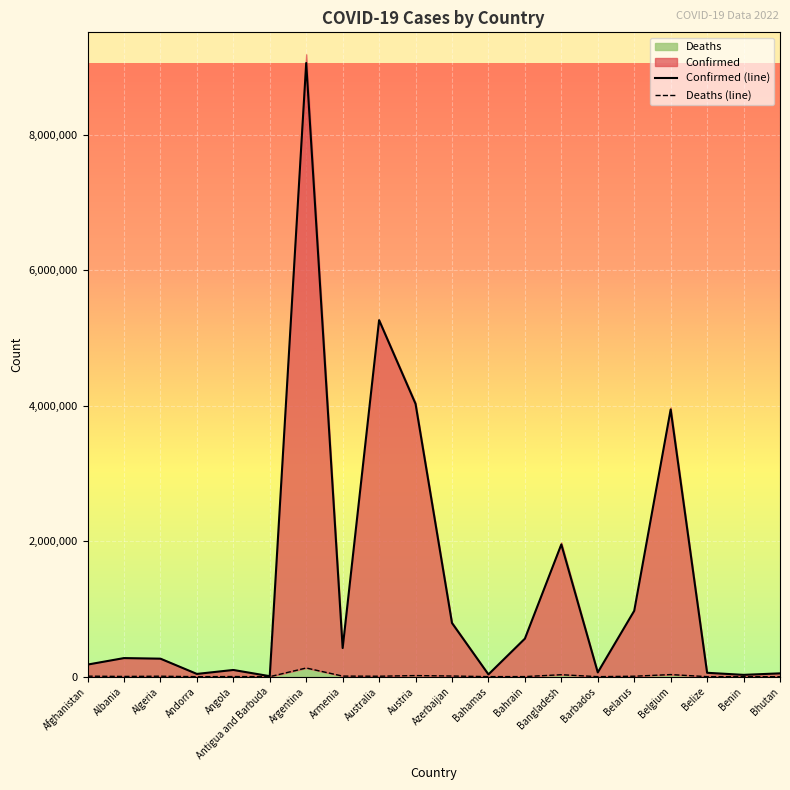

Where does the Deaths series first go above 6693?

Afghanistan